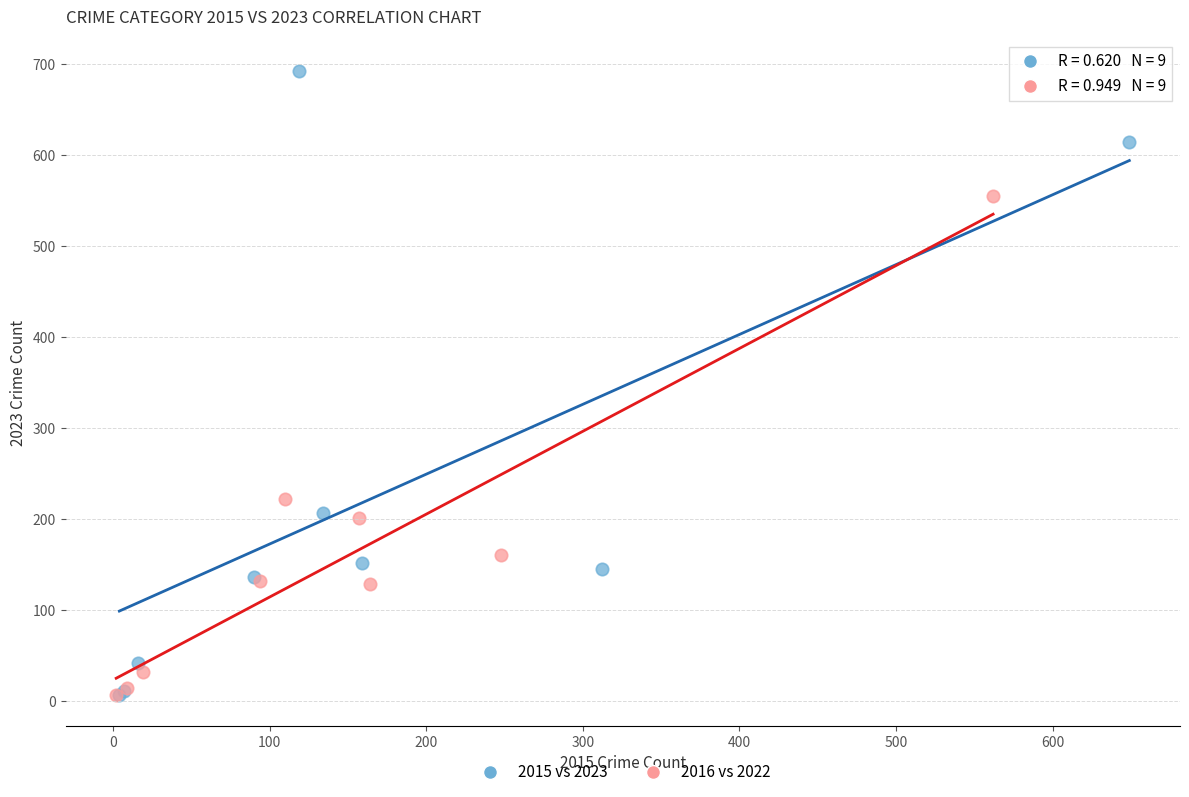

Which series contains the highest Y value?

2015 vs 2023